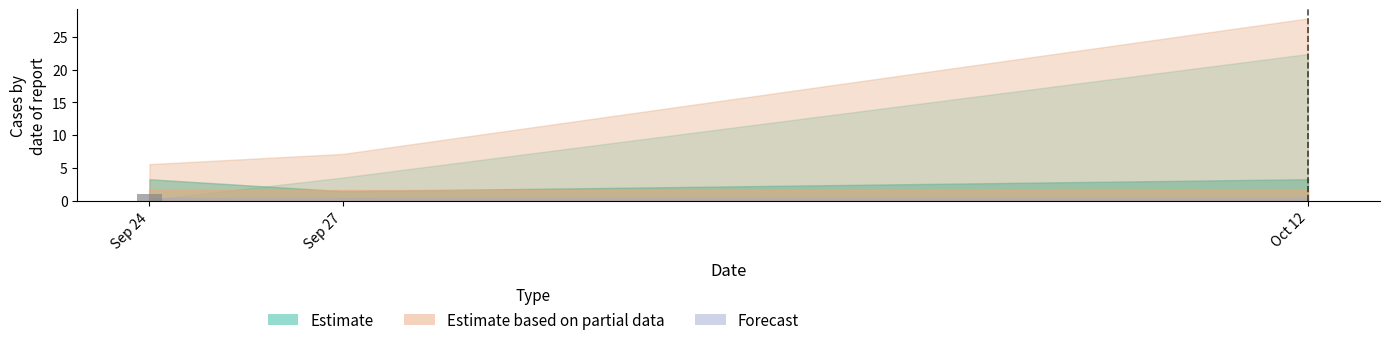

Reading left to right, what are all the values shown in this chart?

1	0	0